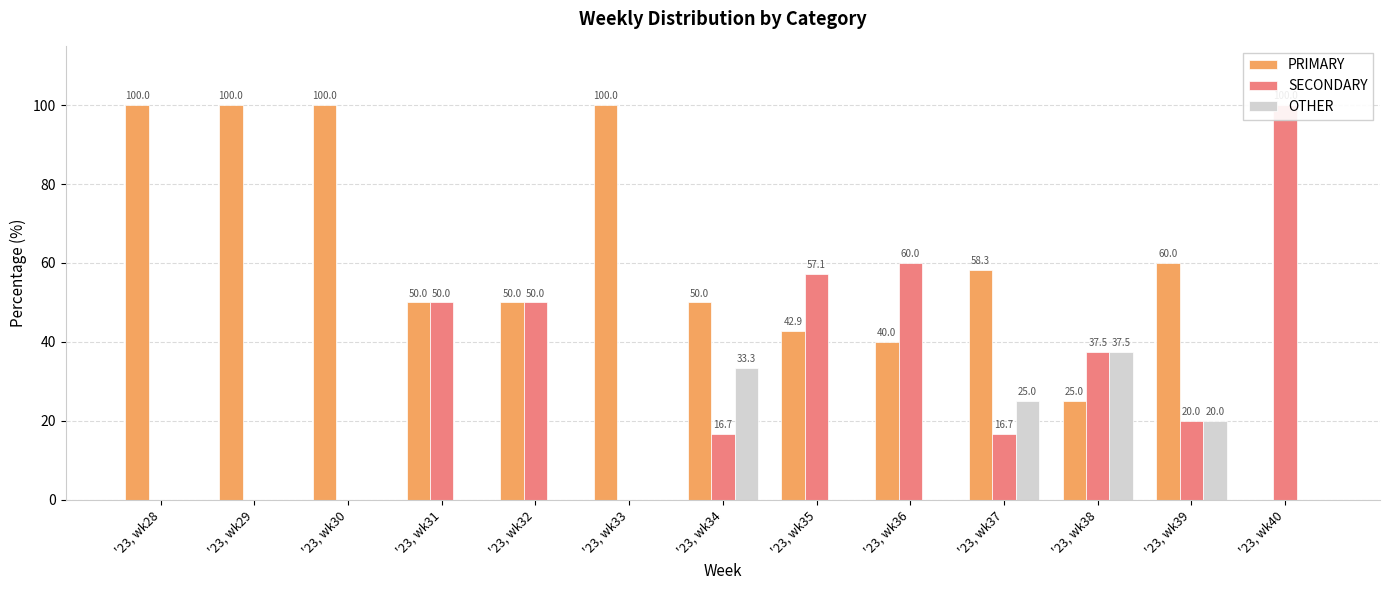

Are the bars horizontal?

No